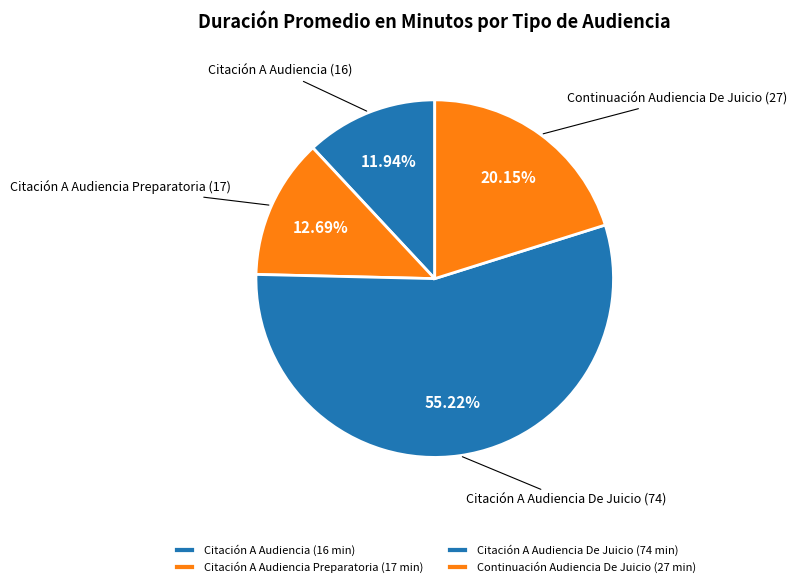

To the nearest percent, what is the combined percentage of Continuación Audiencia De Juicio and Citación A Audiencia De Juicio?

75%